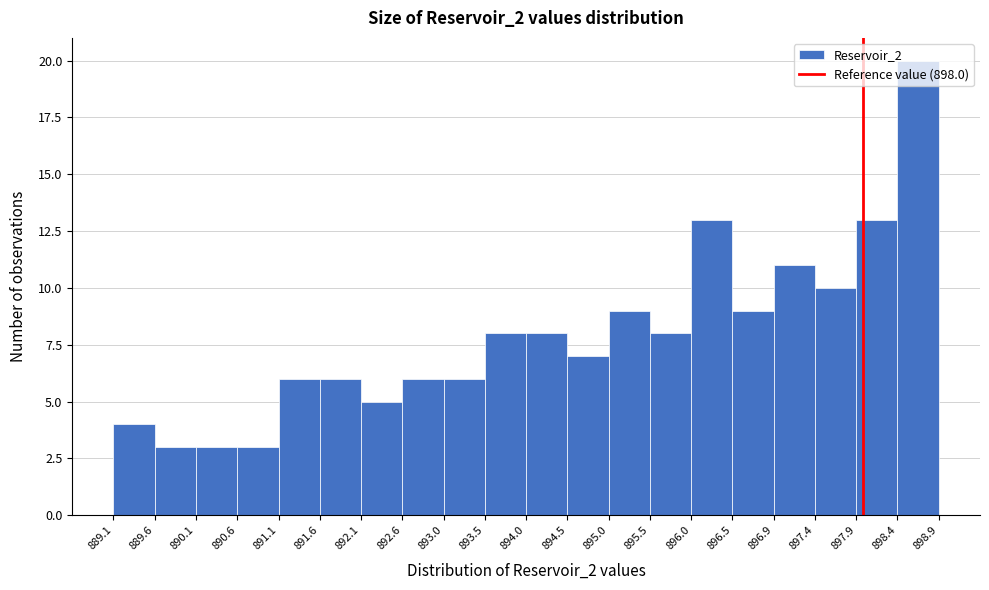

Which range on the x-axis has the tallest bar?

898.4 to 898.9